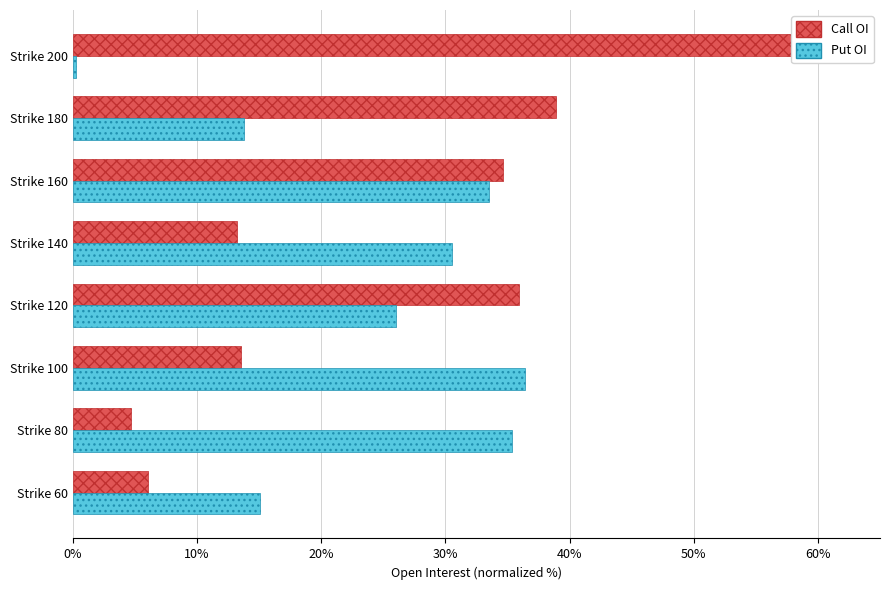

What is the difference between the second highest and minimum values in the Call OI series?

34.2